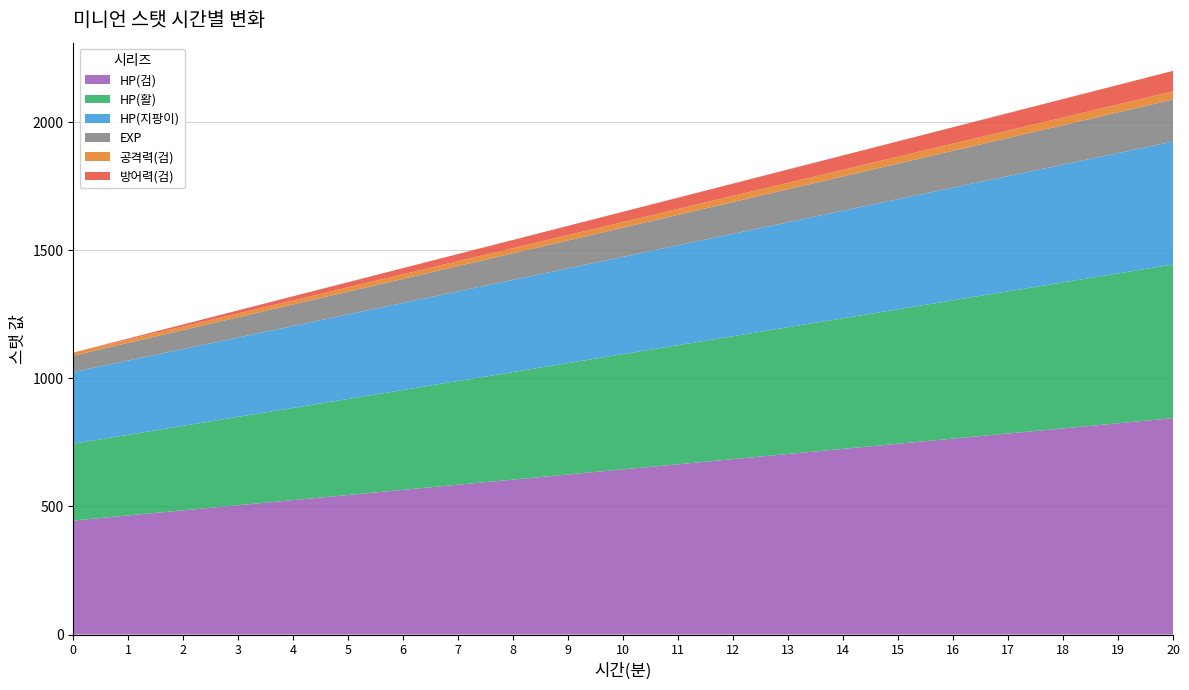

How many data points in HP(활) are less than 450?

10